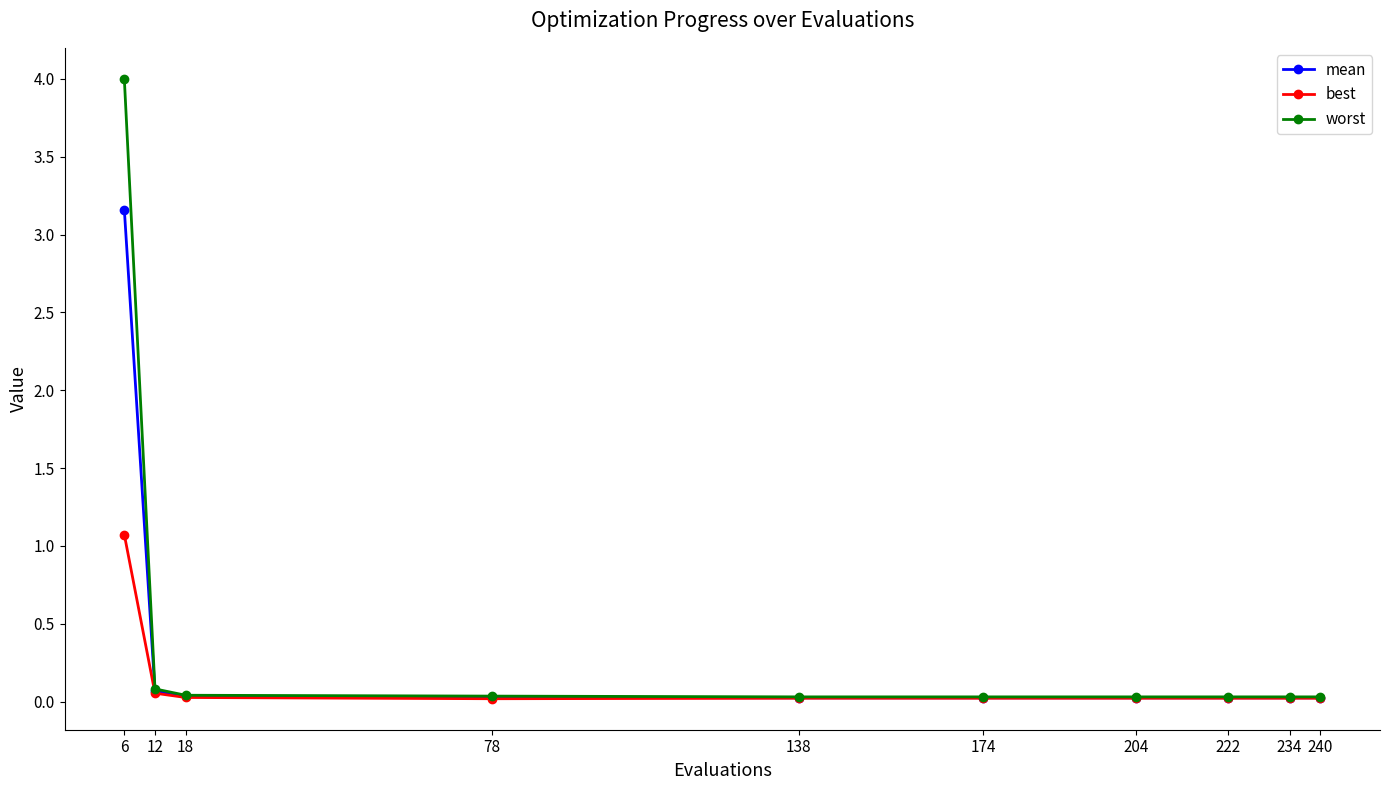

At which category is the sum across all series the highest?

6